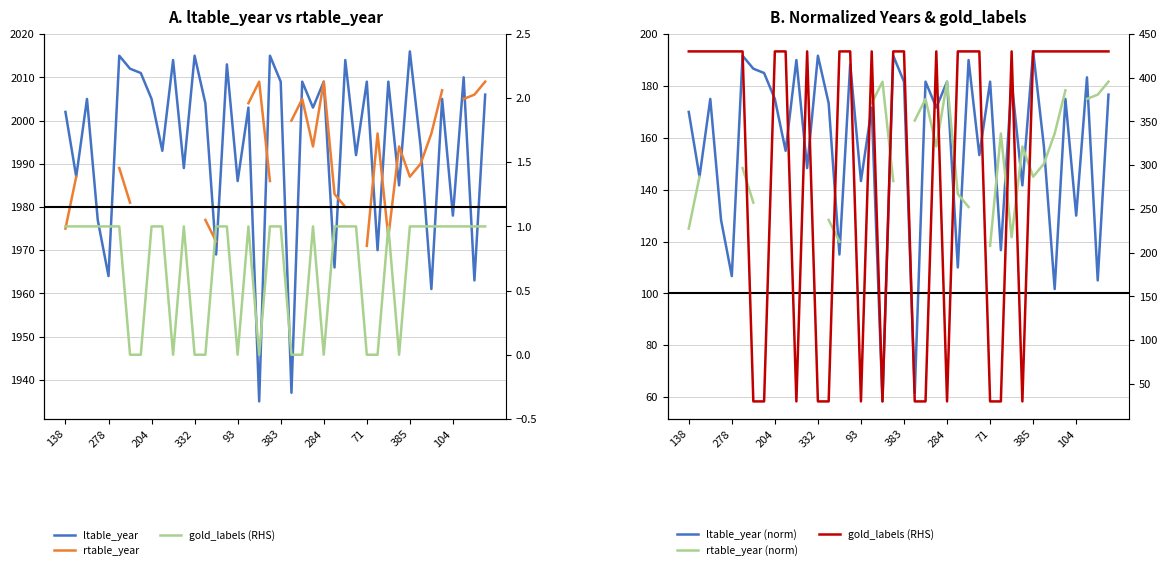

What is the maximum value shown in the chart?

2016.0